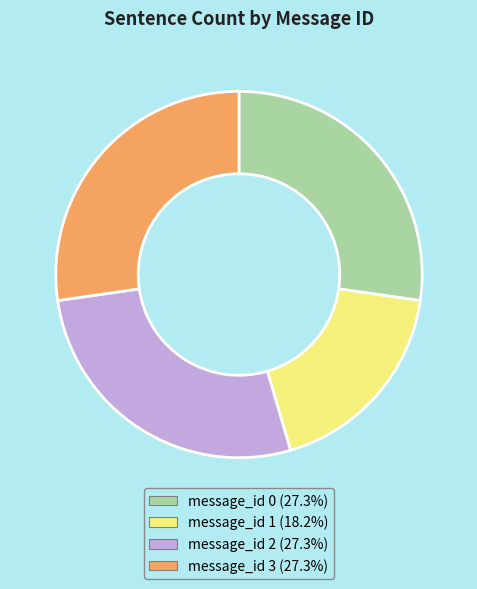

What is the smallest slice in the pie chart?

message_id 1